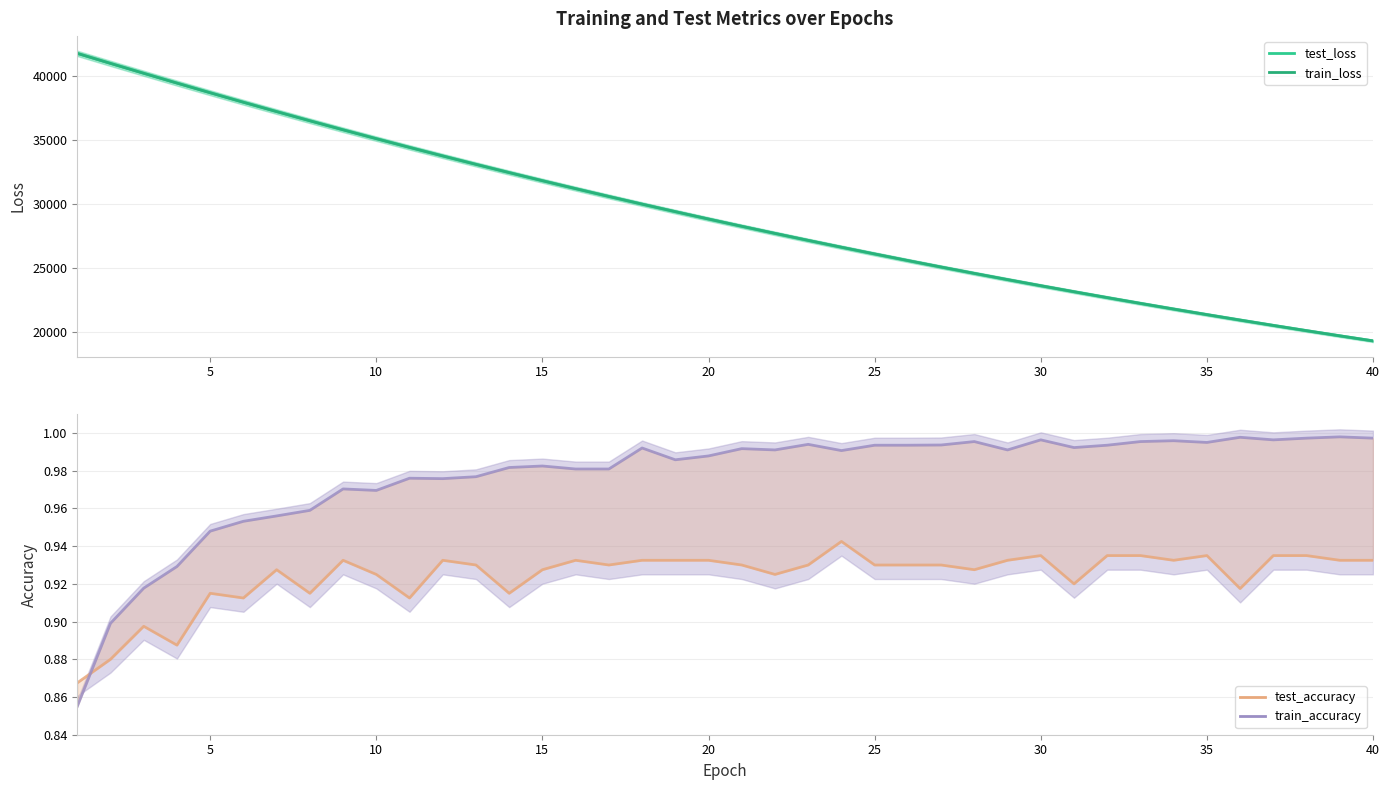

How many lines are shown in the chart?

4